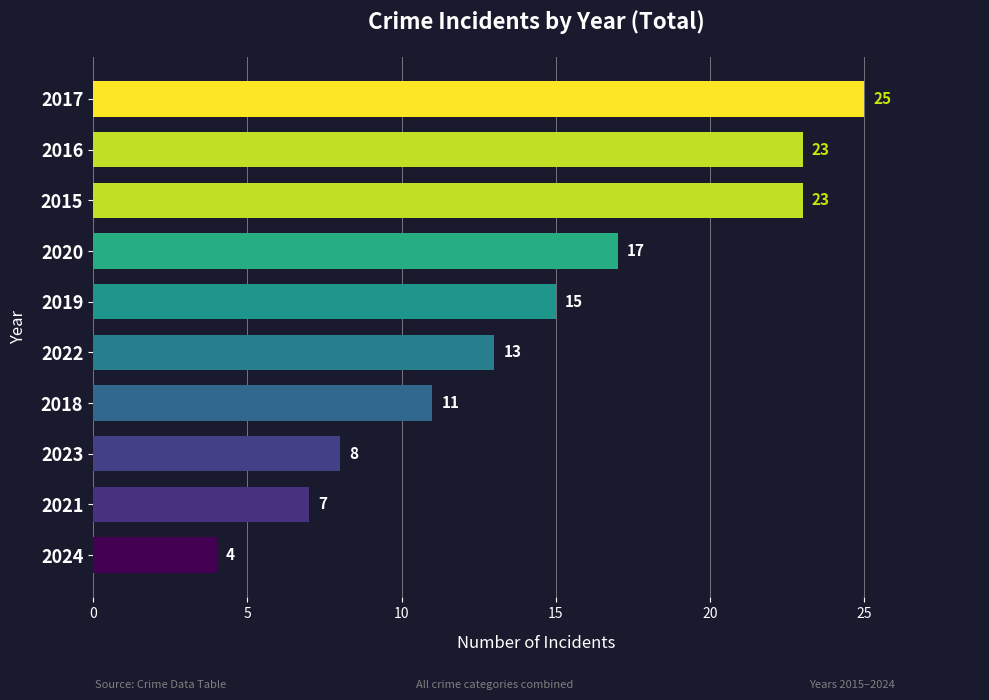

What is the sum of all values?

146